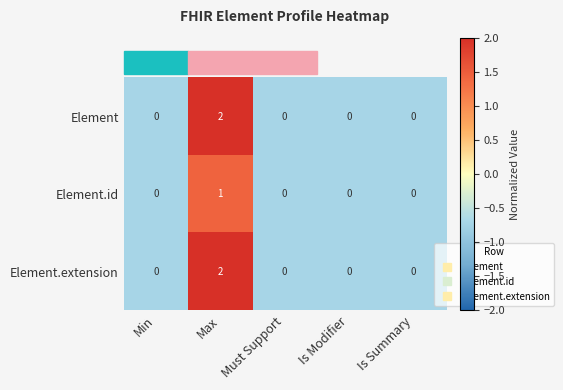

Which label corresponds to the largest value in the chart?

Max